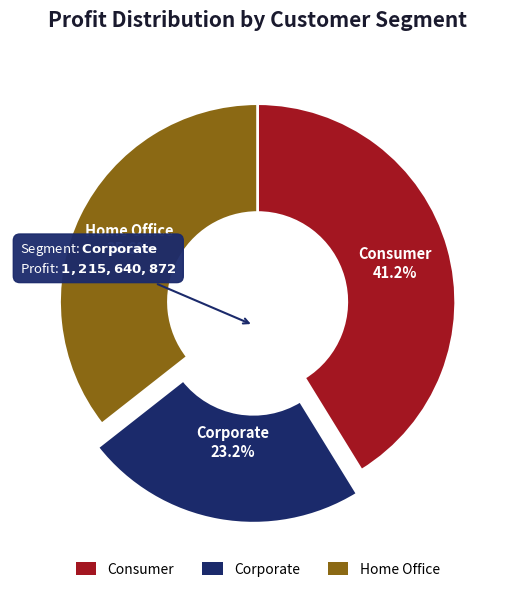

Which has a higher value, Home Office or Consumer?

Consumer